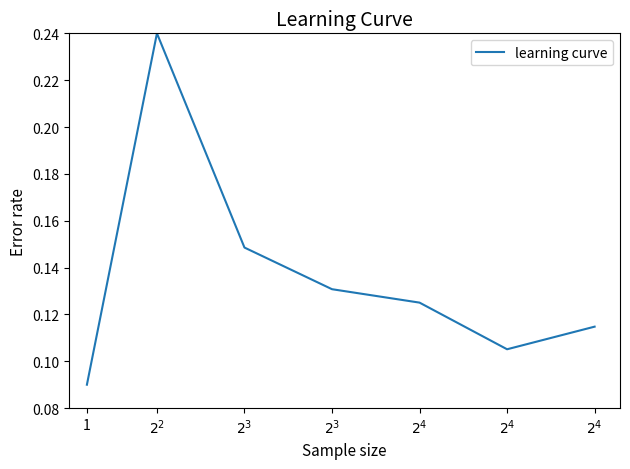

Rank the categories by value from highest to lowest.

$2^{2}$, $2^{3}$, $2^{3}$, $2^{4}$, $2^{4}$, $2^{4}$, 1